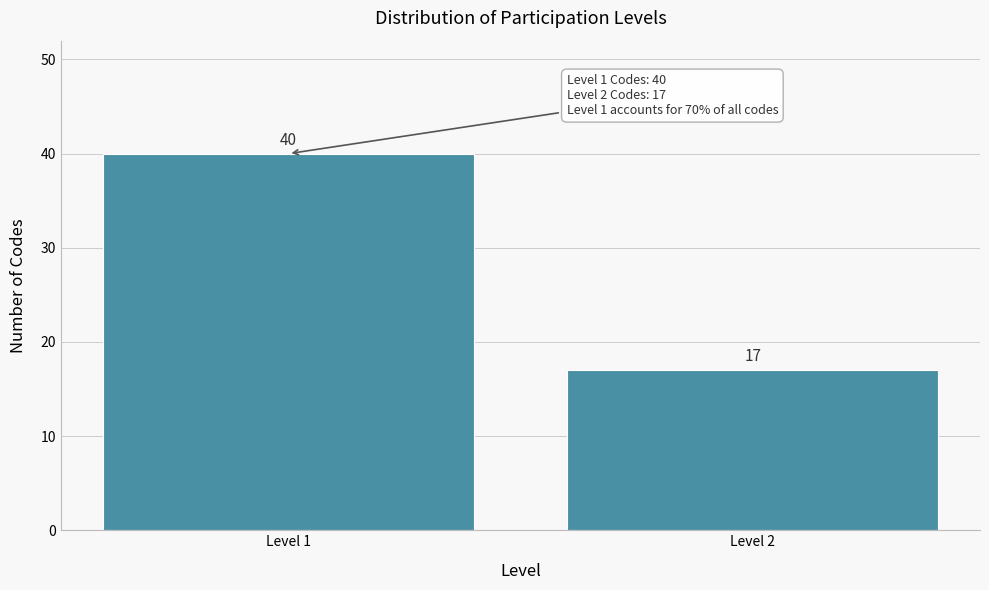

Reading left to right, extract all data points from this chart.

40	17